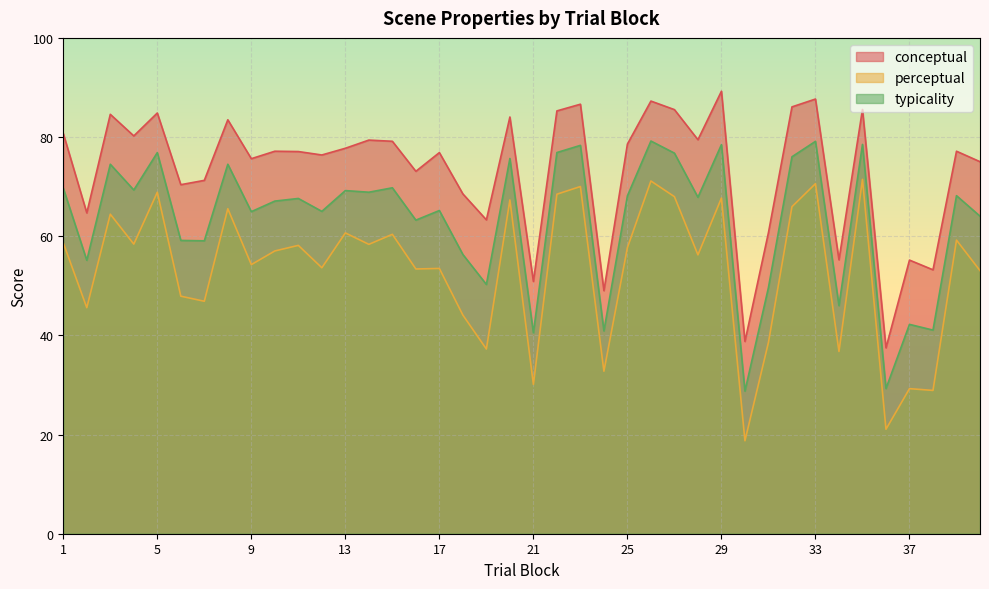

What is the greatest value displayed?

89.2